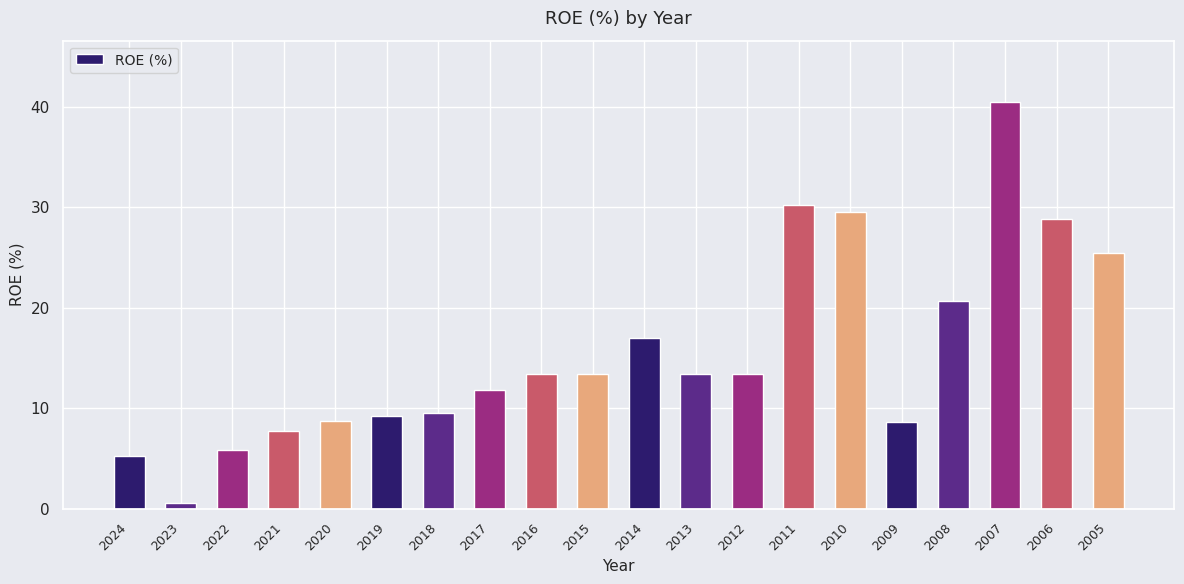

Which category has the lowest value across all series?

2023